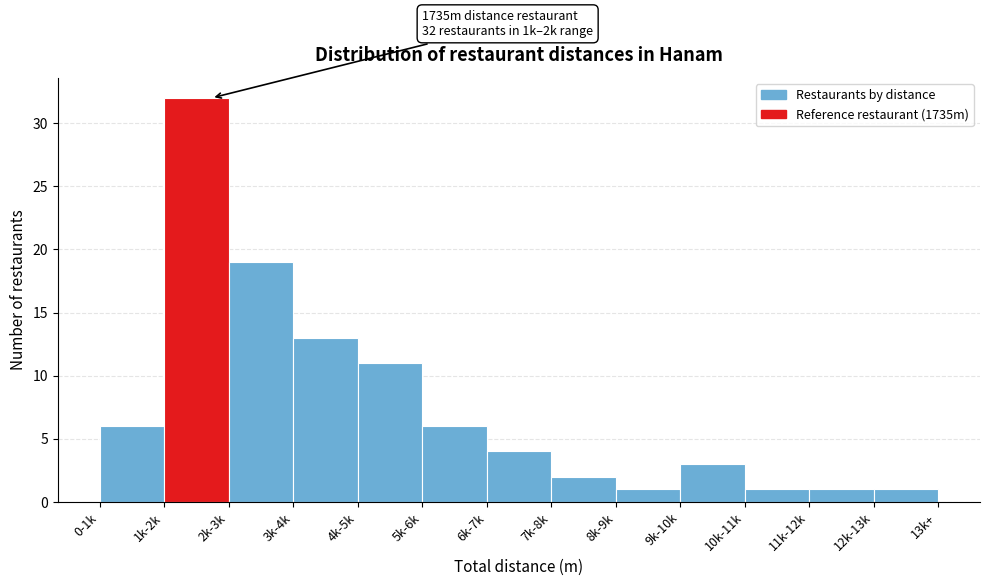

Reading right to left, transcribe all the data shown in this chart.

1	1	1	3	1	2	4	6	11	13	19	32	6